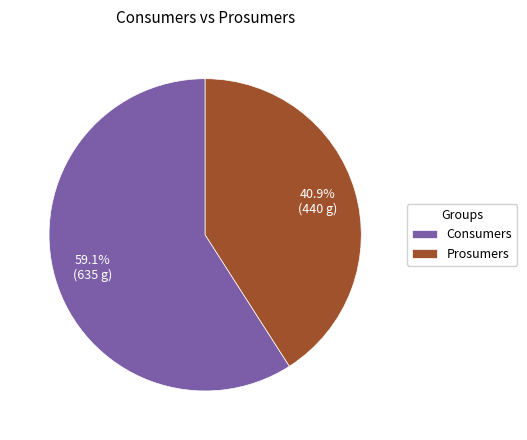

How many slices are in this pie chart?

2